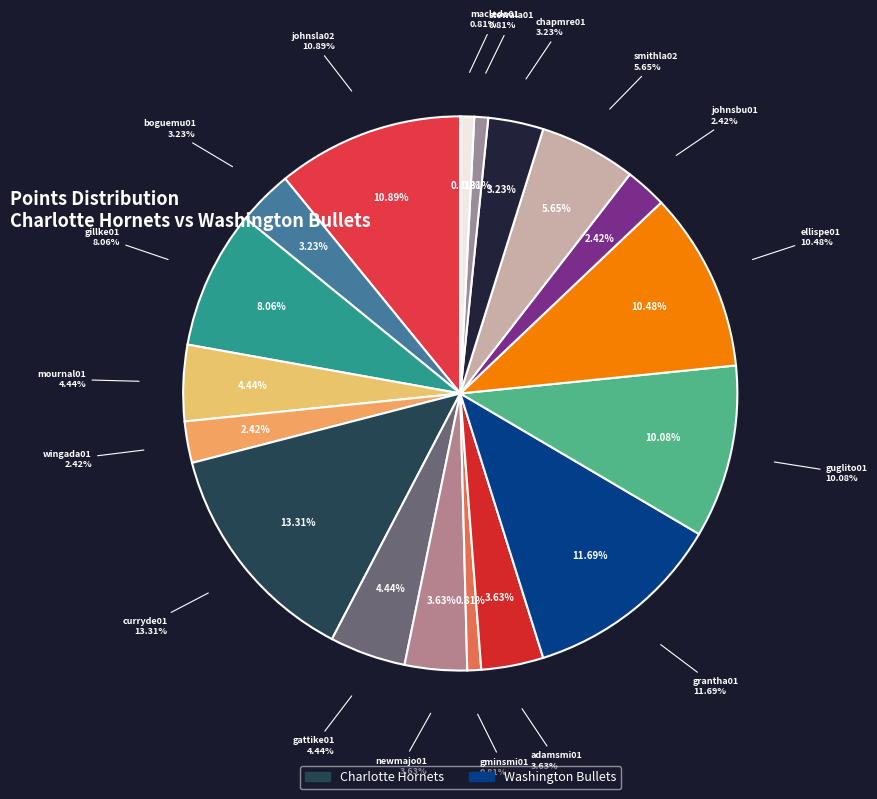

The ellispe01 slice represents 3% of the pie. True or false?

False